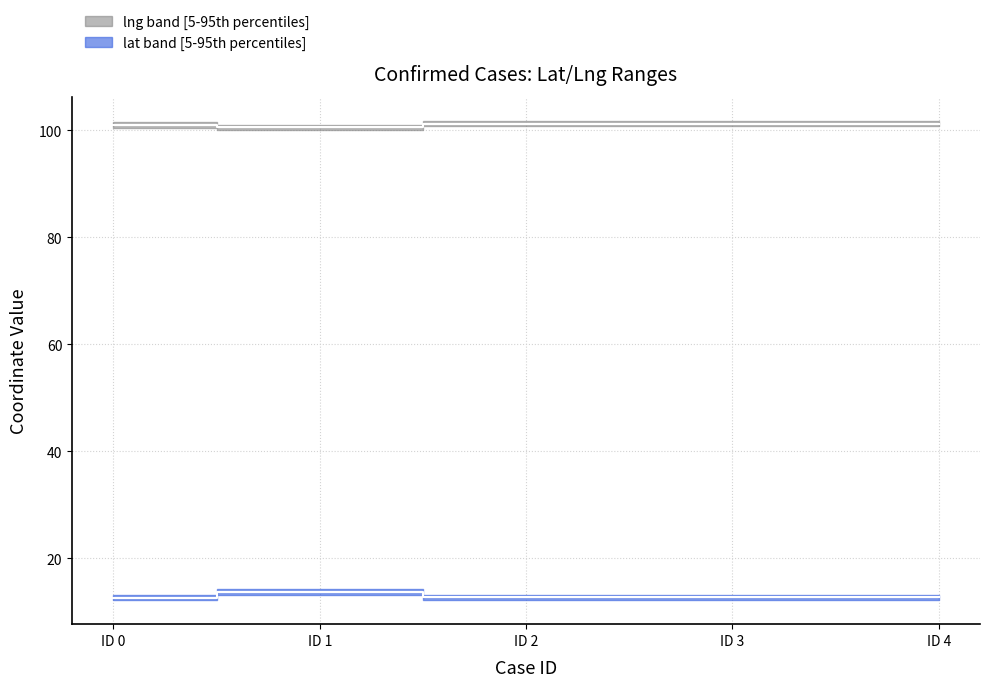

Reading left to right, extract all data points from this chart.

lat median: 12.7	13.7	12.7	12.7	12.7
lng median: 101.0	100.6	101.2	101.3	101.3